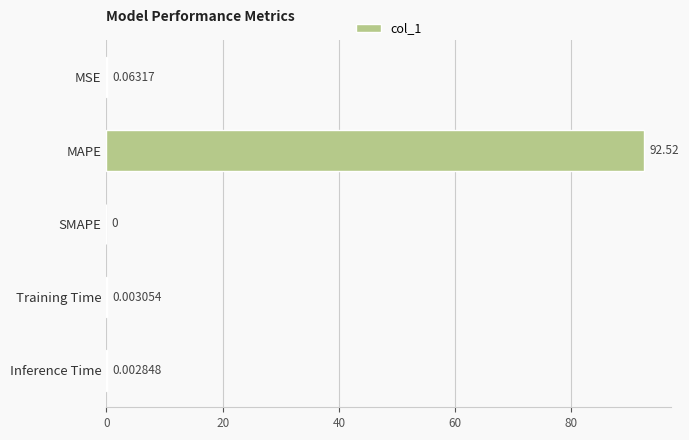

What is the sum of all values?

92.6